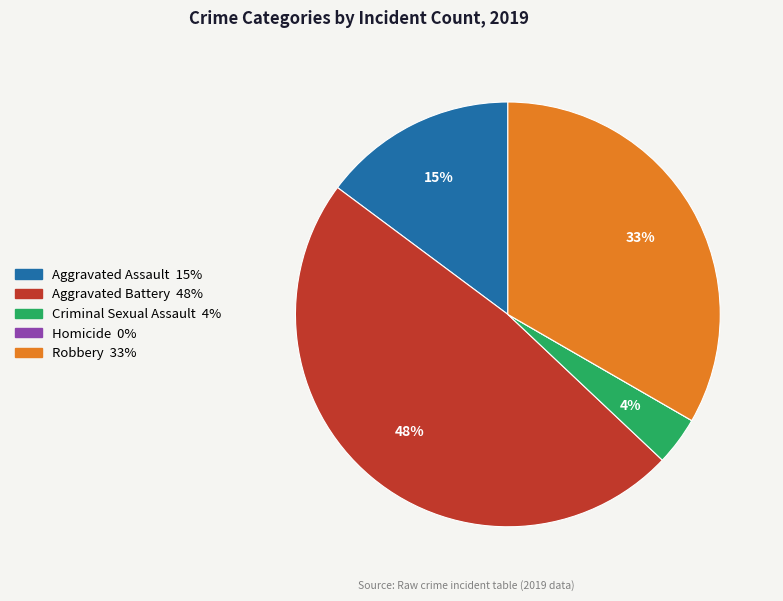

Does any single category account for the majority?

No